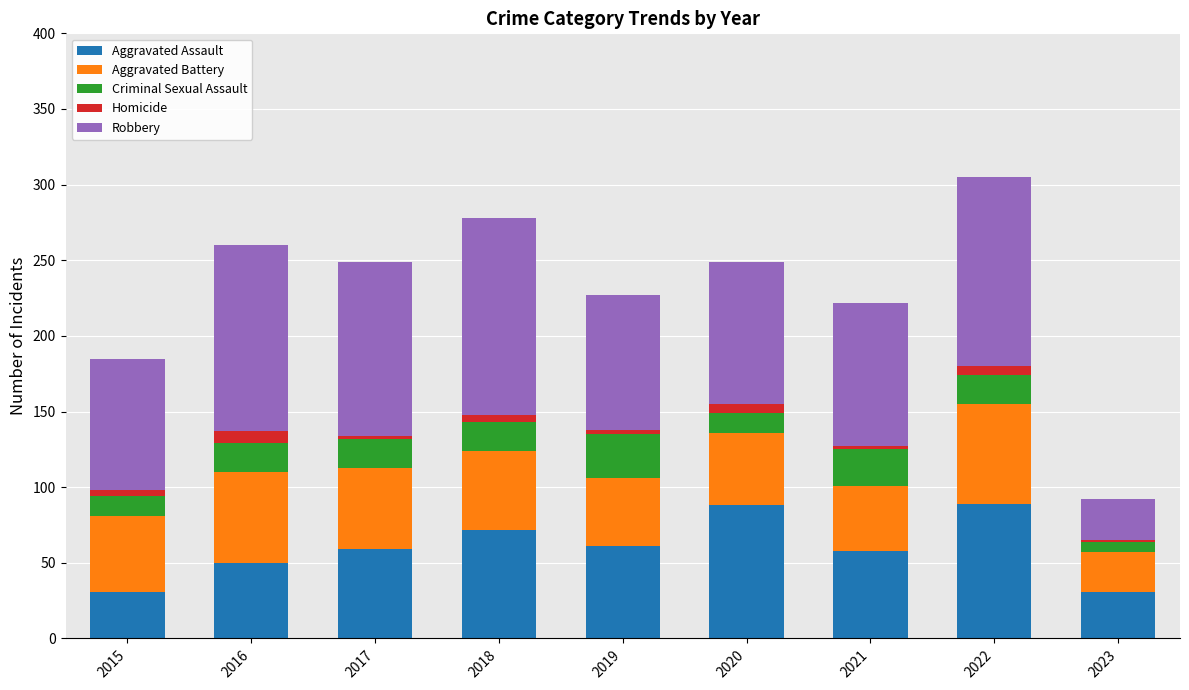

Is it true that Aggravated Assault equals 45 at 2022?

False